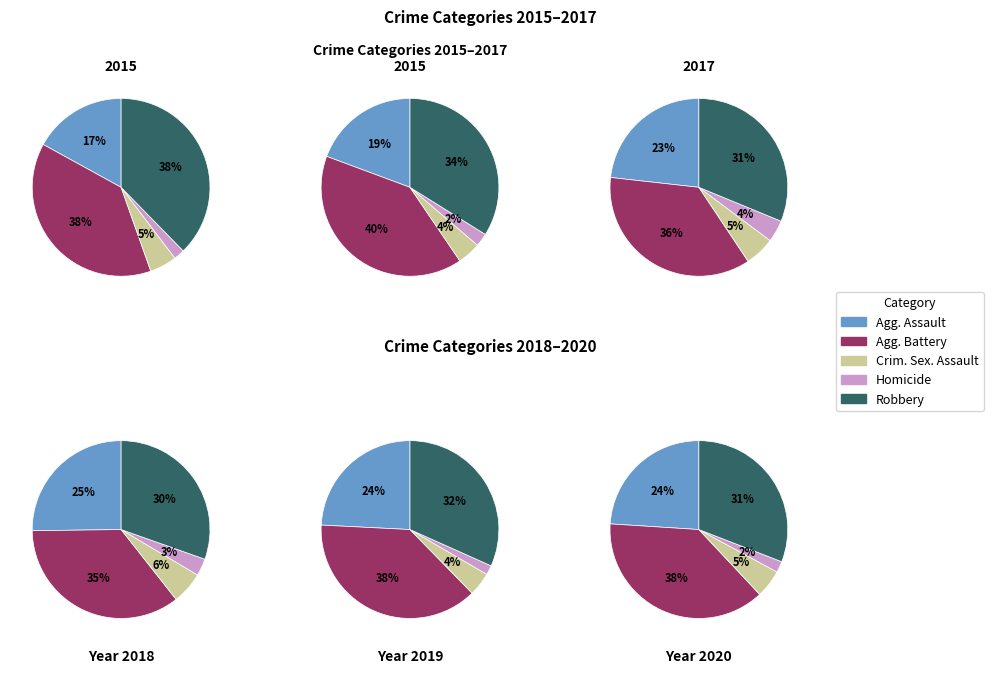

Which category has the biggest portion of the pie?

Aggravated Battery